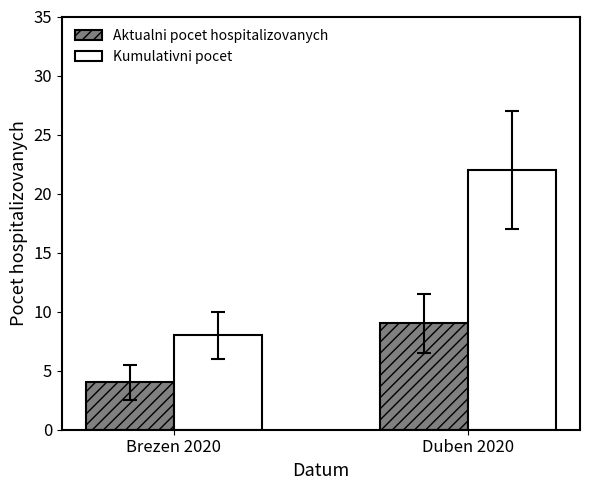

Which series has the largest total across all categories?

Kumulativni pocet